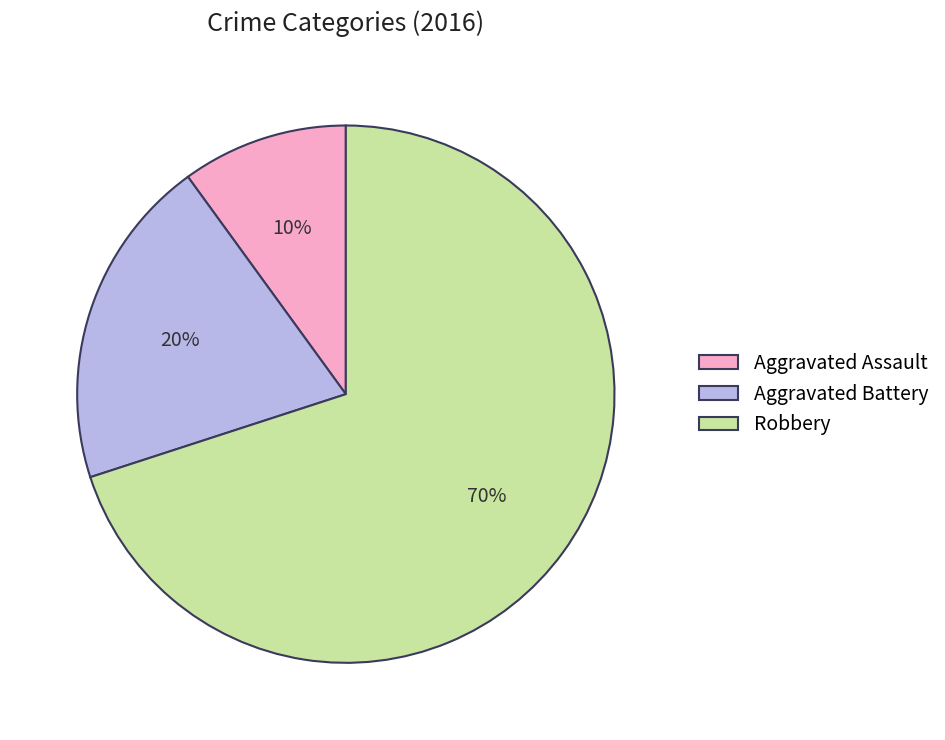

To the nearest percent, what is the combined percentage of Aggravated Assault and Robbery?

80%